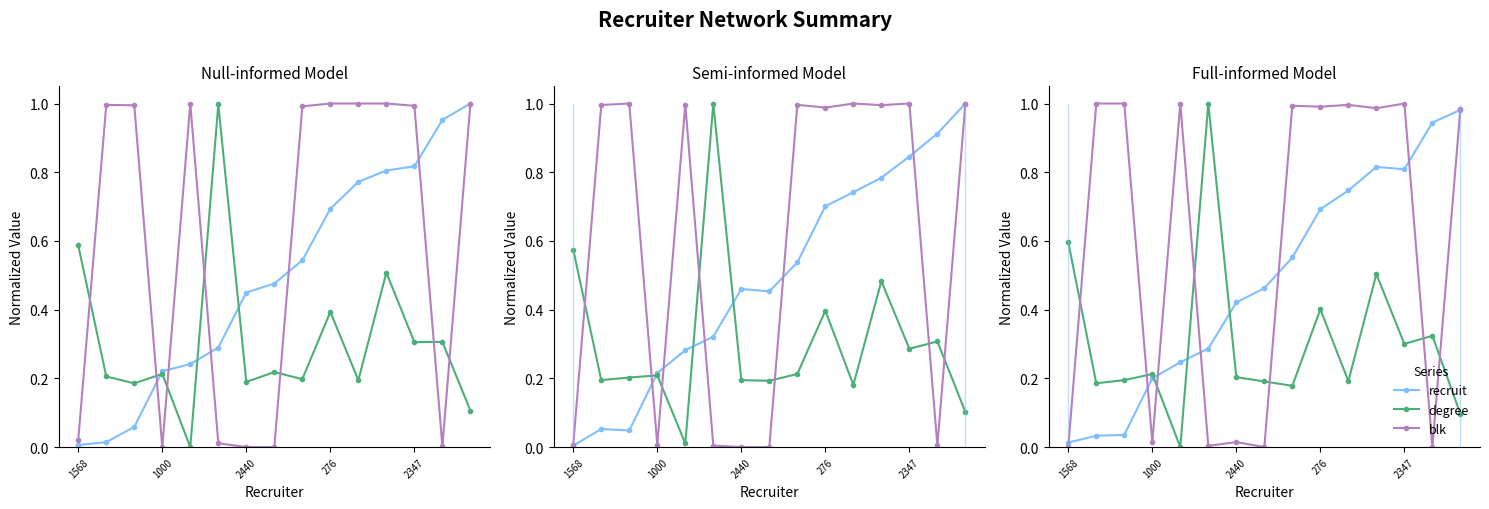

The degree series shows 0.1 at 1000. True or false?

False